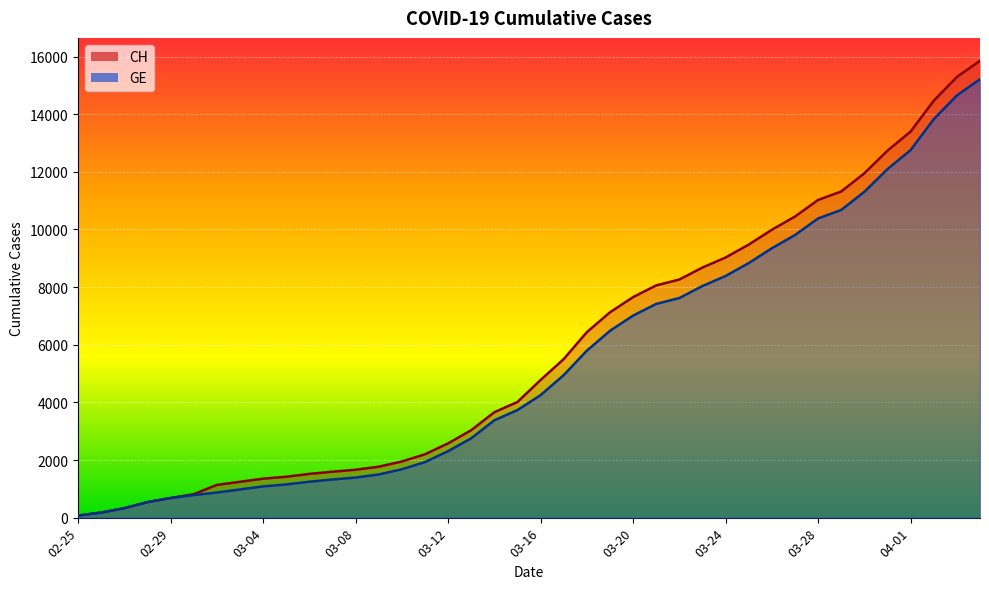

True or false: GE and CH intersect in this chart.

False